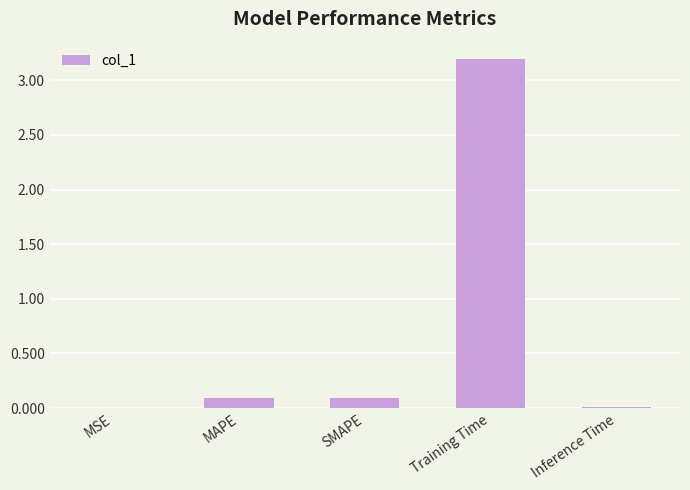

The chart shows a value of 0.0 at Inference Time. True or false?

True